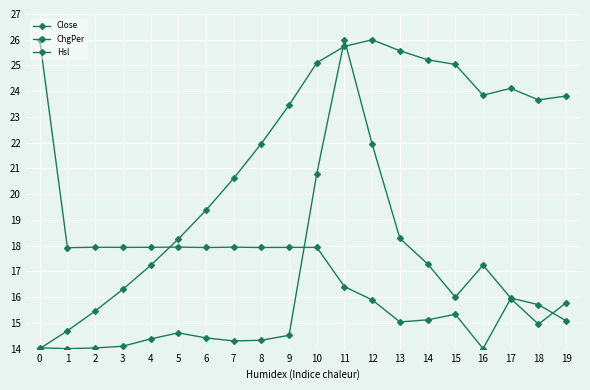

Is this an area chart (filled region under the line)?

No